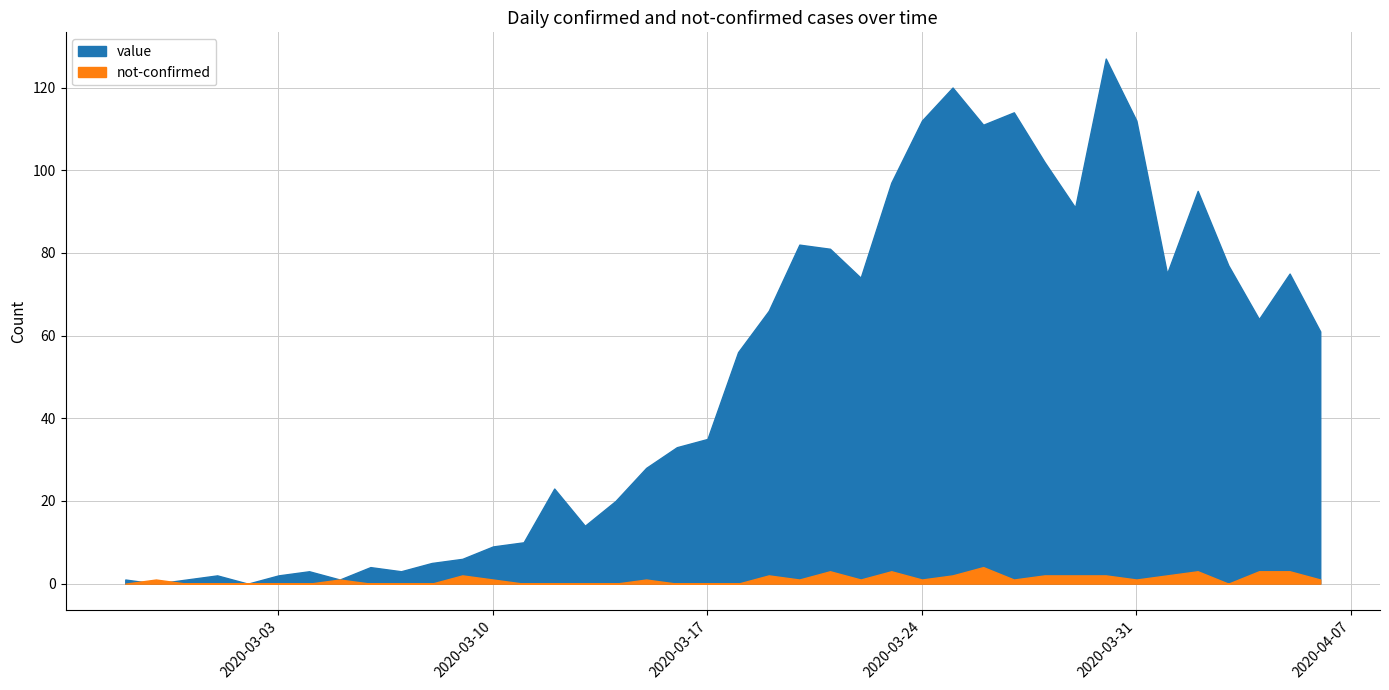

How many lines are shown in the chart?

2